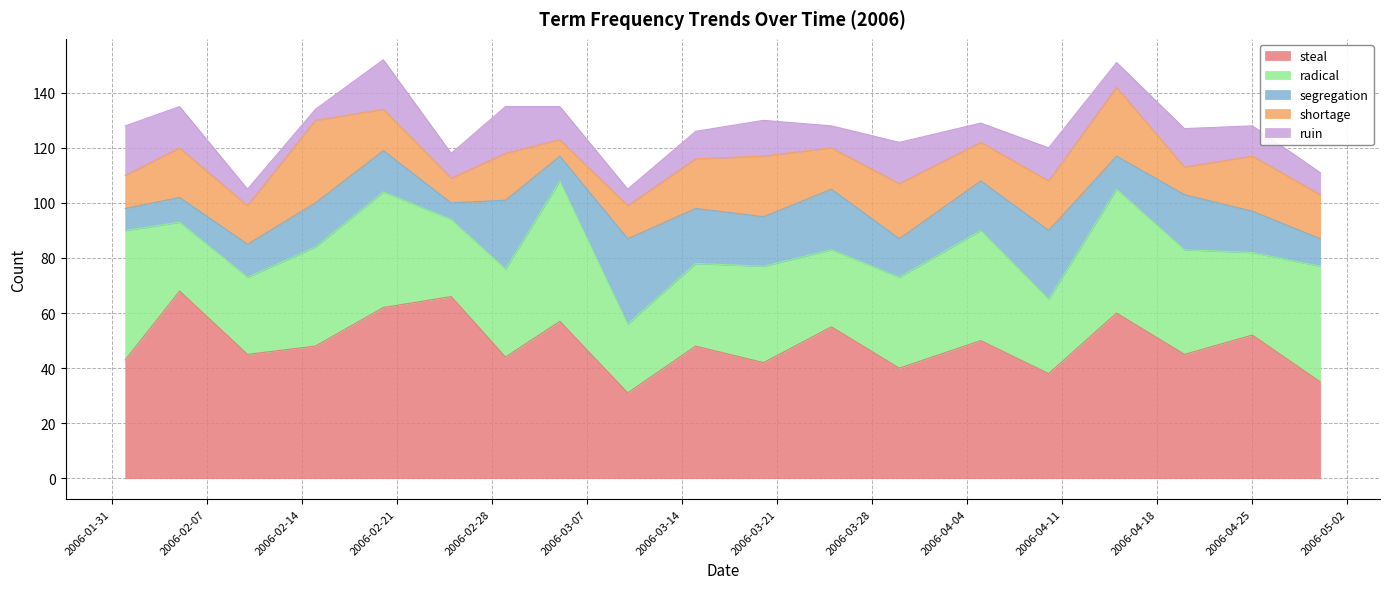

How many values in the segregation series are below 15?

8